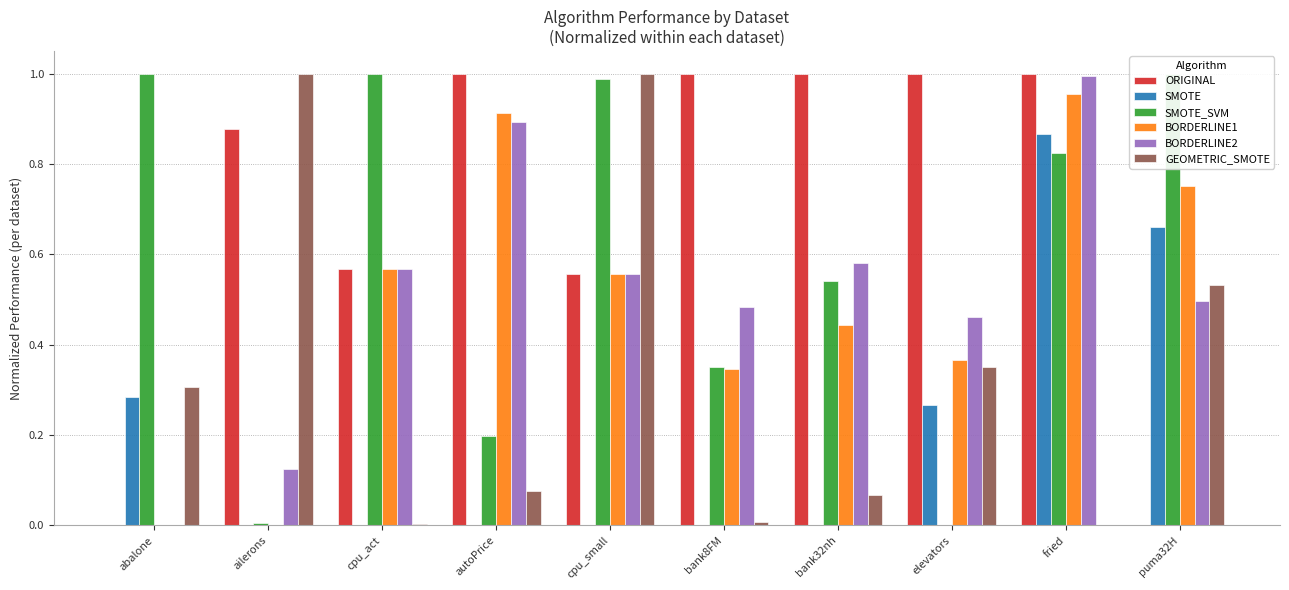

What are all the series names shown in the legend?

ORIGINAL, SMOTE, SMOTE_SVM, BORDERLINE1, BORDERLINE2, GEOMETRIC_SMOTE